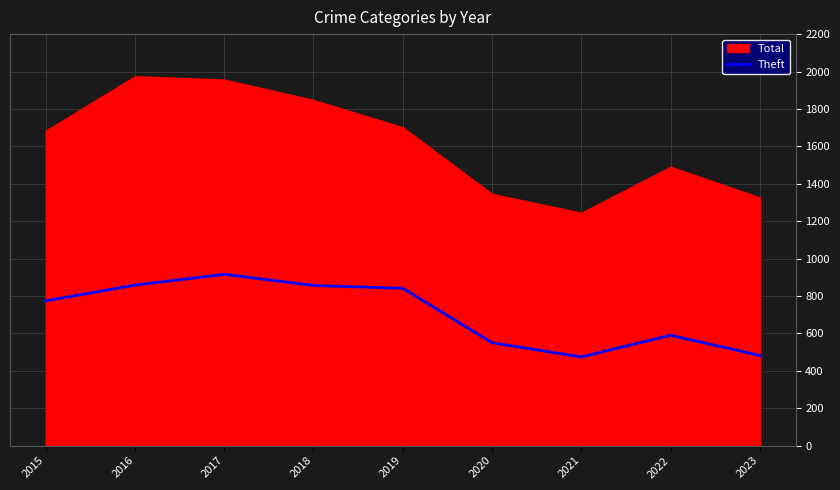

What is the lowest value of the Theft series?

474